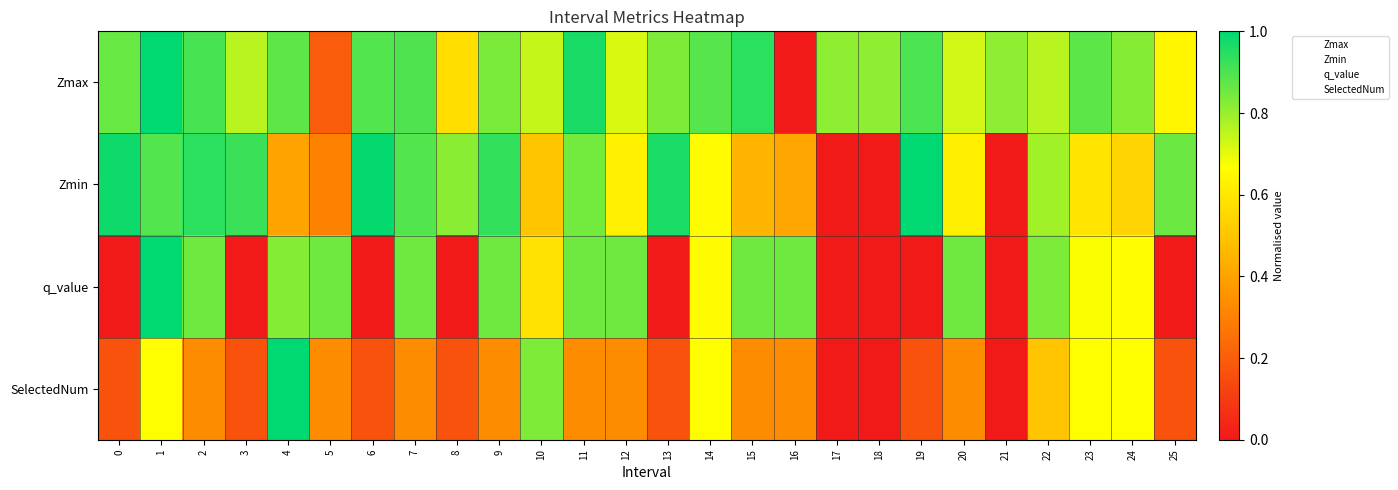

At which category is the sum across all series the highest?

1